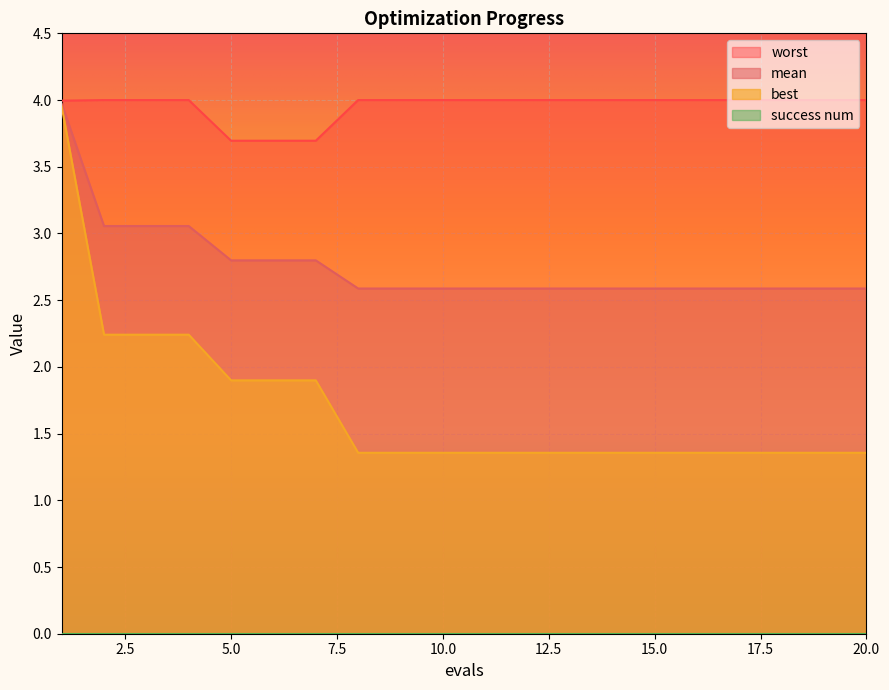

Is it true that worst equals 4.0 at 9?

True